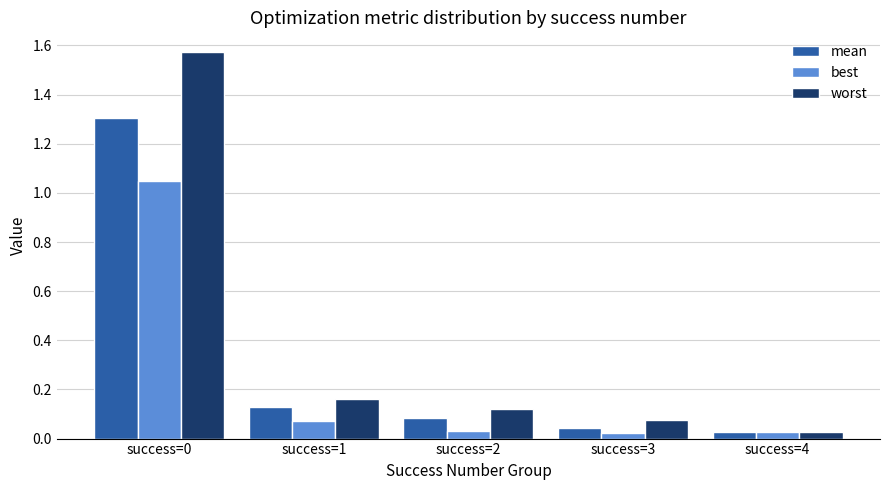

Between success=1 and success=2, which series saw the biggest shift?

mean